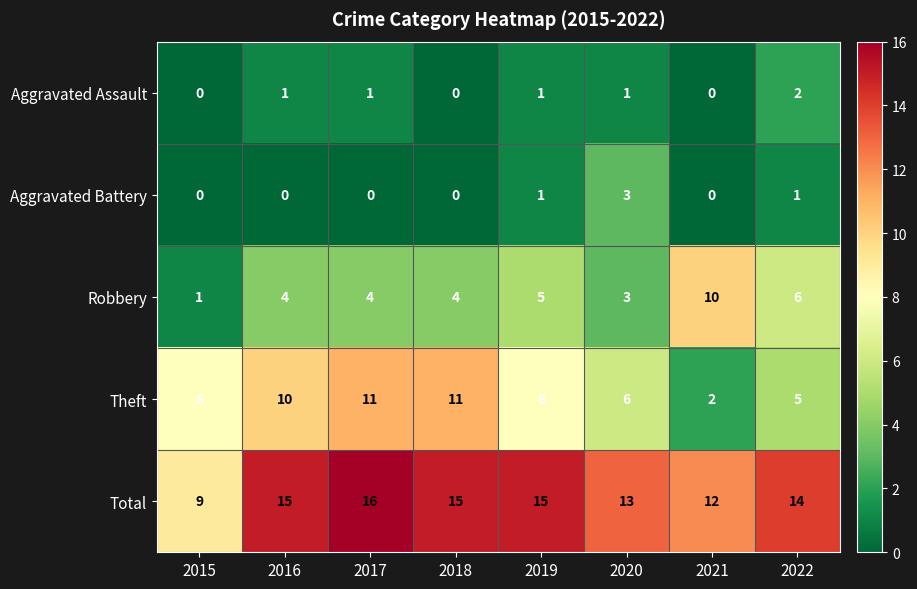

Is the value of Total at 2019 greater than the value of Aggravated Assault at 2022?

Yes